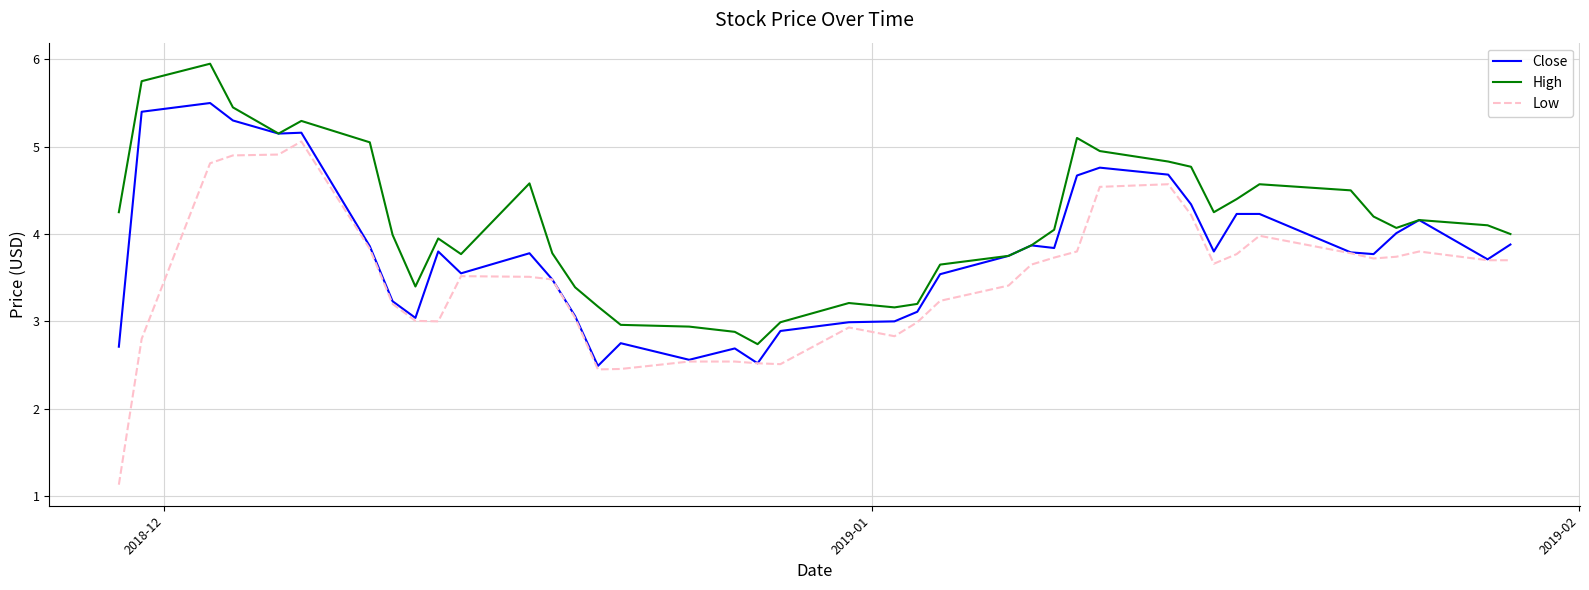

Which series has the largest range (max minus min)?

Low